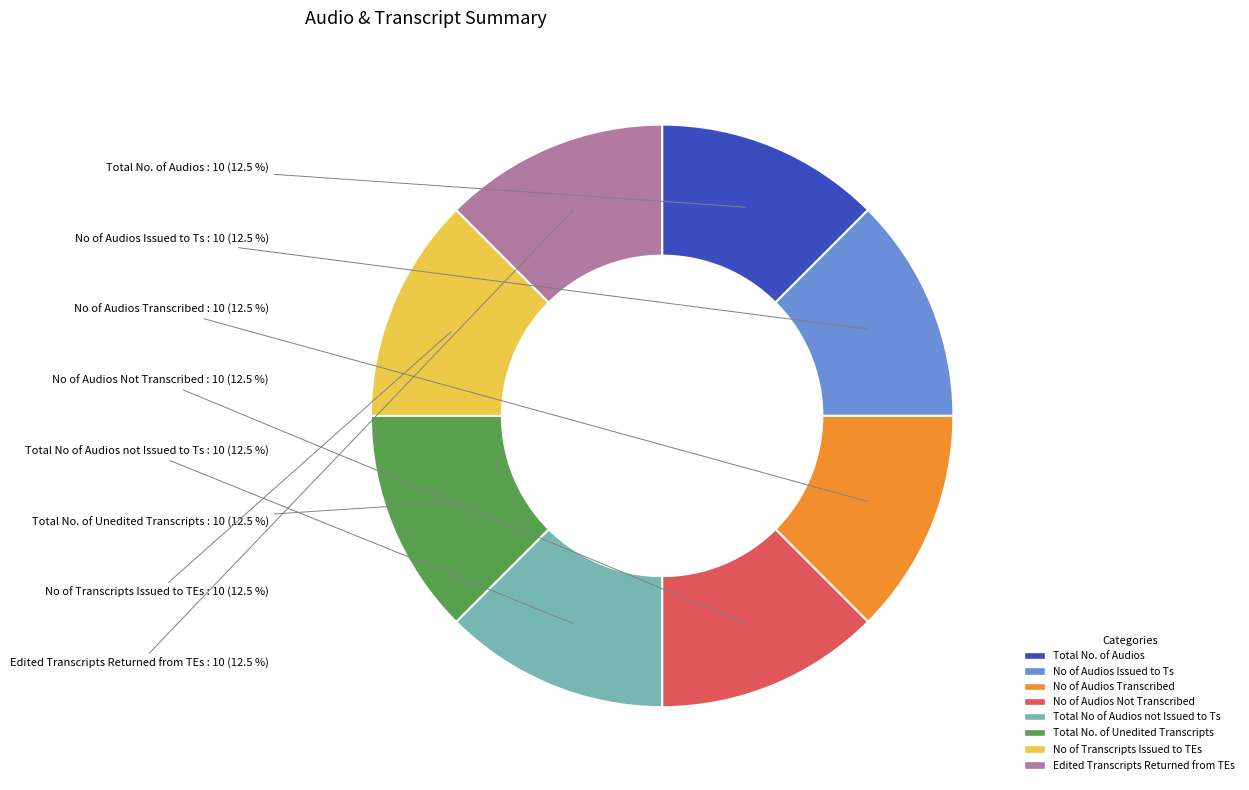

How many slices are in this pie chart?

8